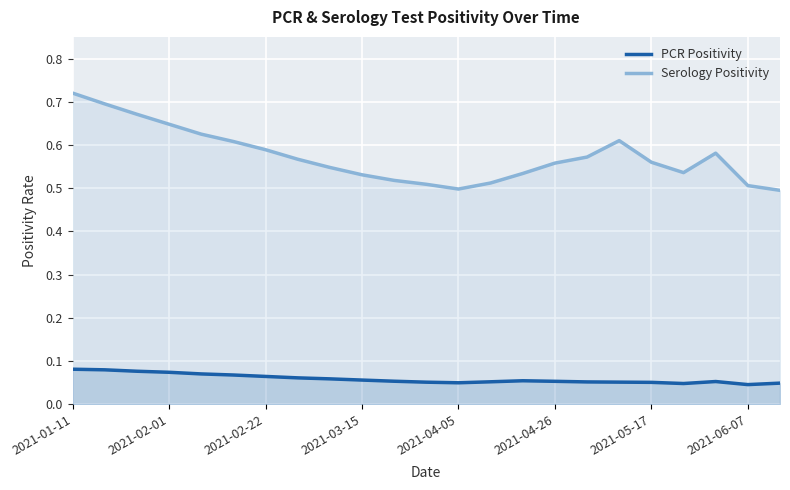

True or false: Serology Positivity and PCR Positivity intersect in this chart.

False